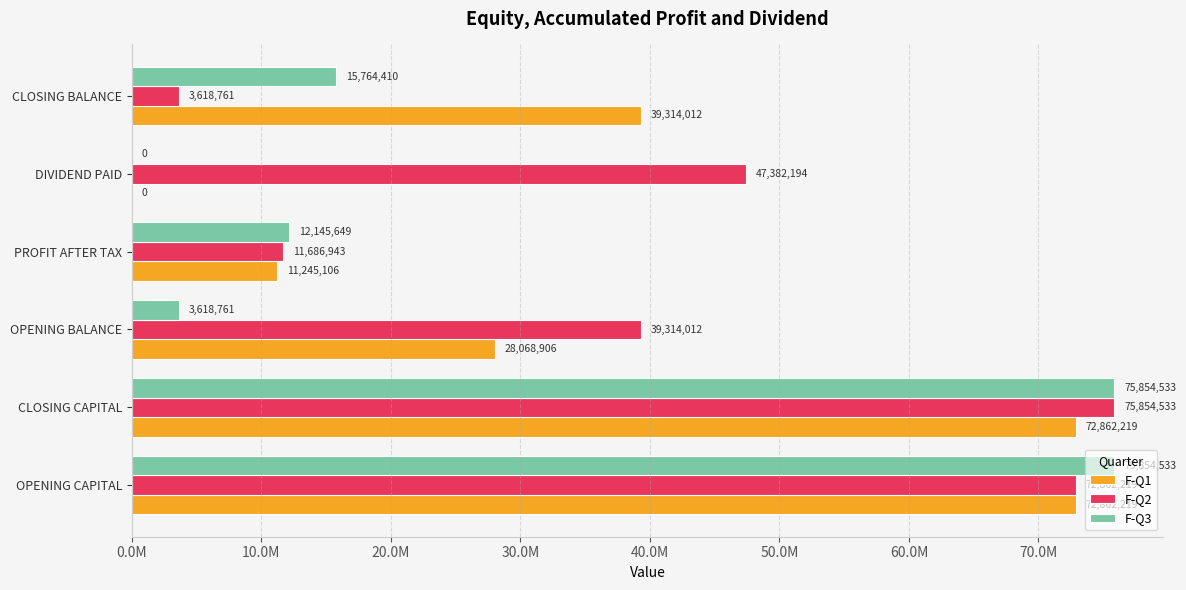

Reading left to right, list all the values displayed in this chart.

F-Q1: 72862219.0	72862219.0	28068905.5	11245106.4	0.0	39314011.9
F-Q2: 72862219.0	75854532.8	39314011.9	11686942.8	47382193.9	3618760.8
F-Q3: 75854532.8	75854532.8	3618760.8	12145649.4	0.0	15764410.2